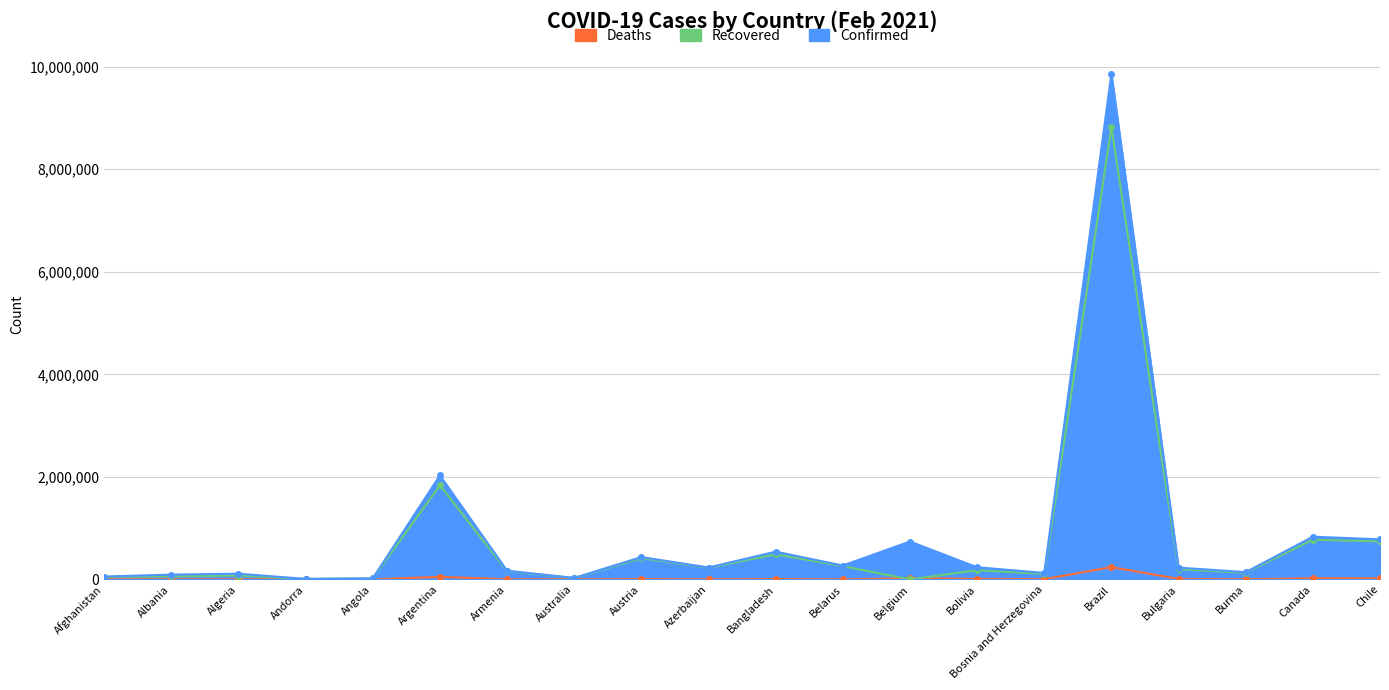

How many data points in Confirmed are above 232337?

9